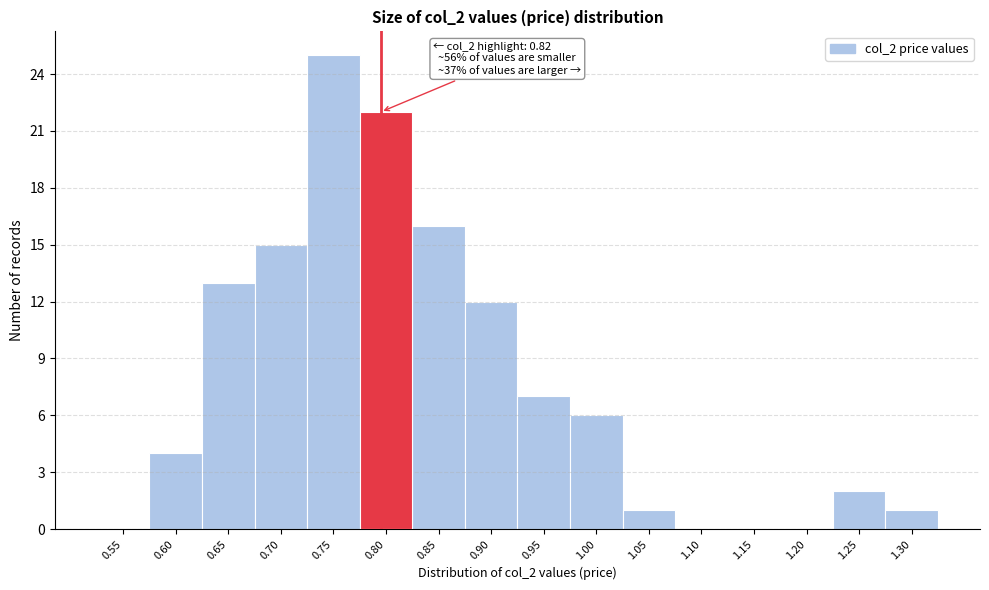

Reading right to left, list all the values displayed in this chart.

1.30=1	1.25=2	1.20=0	1.15=0	1.10=0	1.05=1	1.00=6	0.95=7	0.90=12	0.85=16	0.80=22	0.75=25	0.70=15	0.65=13	0.60=4	0.55=0